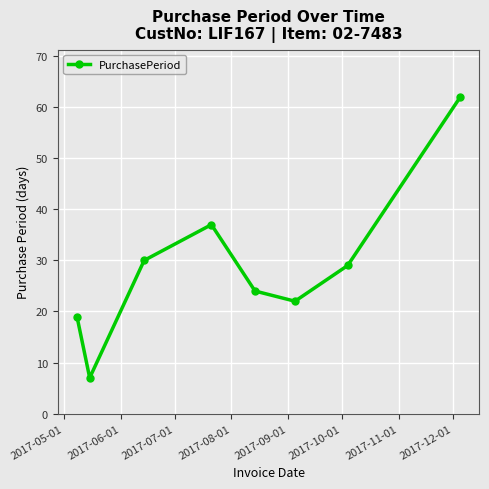

How many data points are less than 29?

4